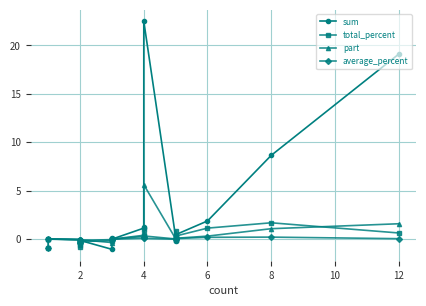

Does the chart have visible grid lines?

Yes